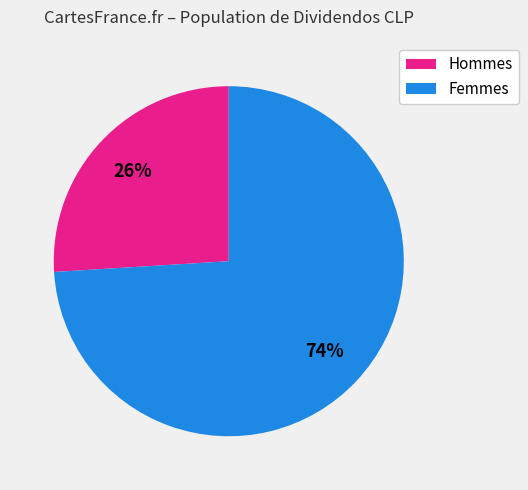

Is there any slice that represents more than half of the pie?

Yes